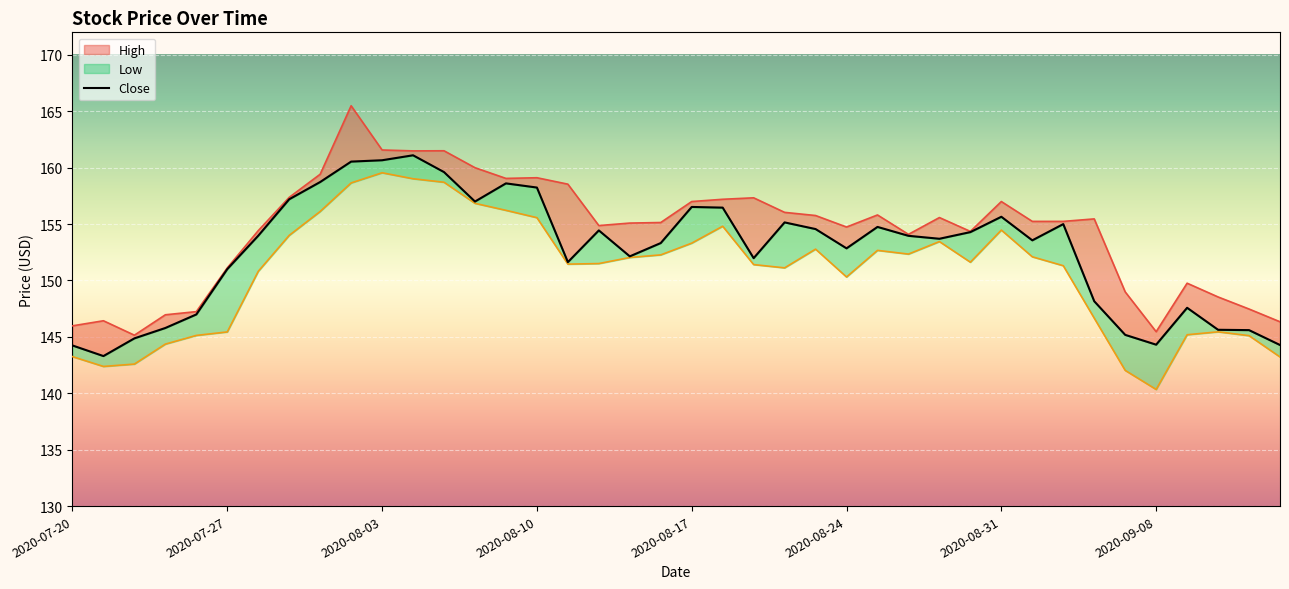

At how many categories does at least one series exceed 146?

37